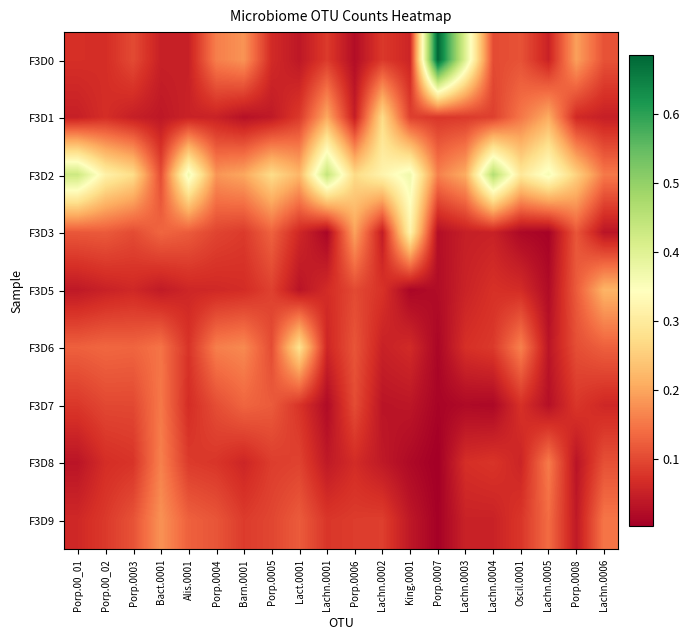

Which has a higher value, Lachn.0003 or Lachn.0005?

Lachn.0003